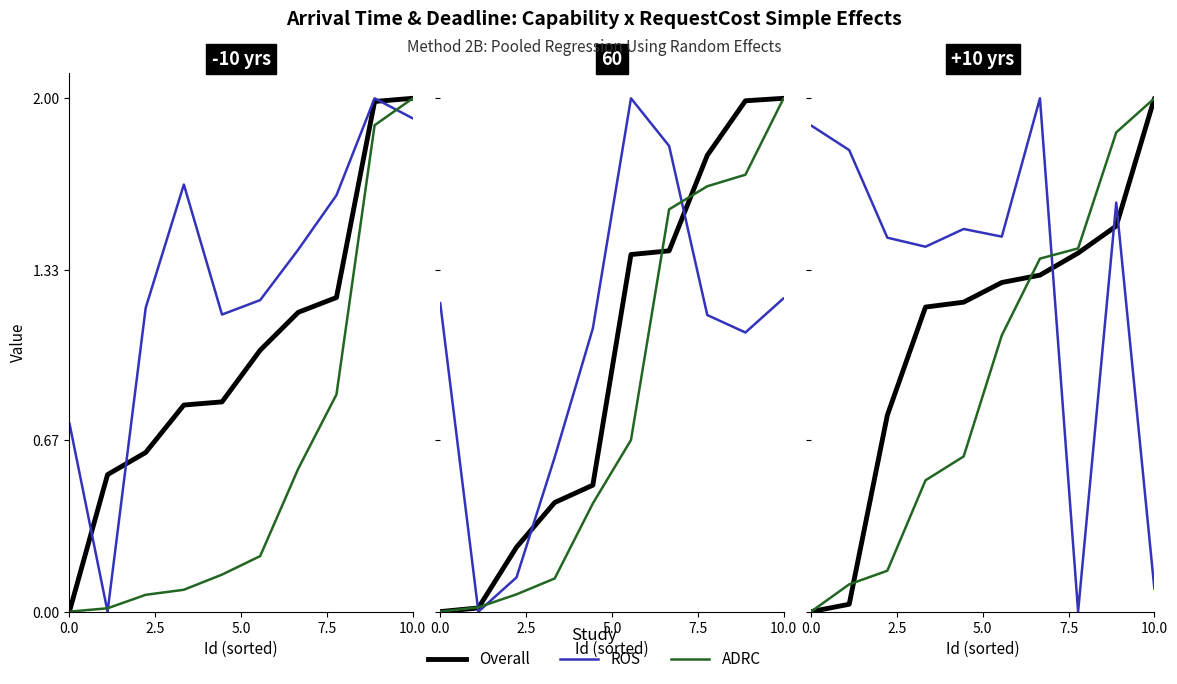

What position from the right is 2.5?

9